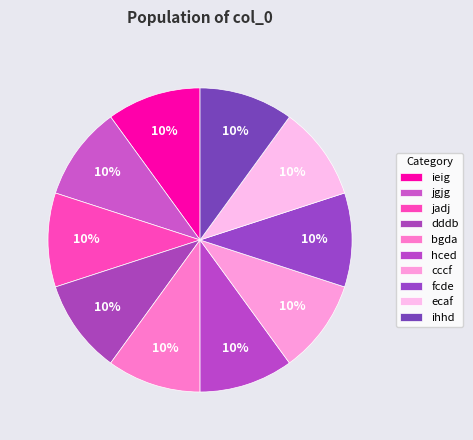

Which slice is the largest?

jgjg